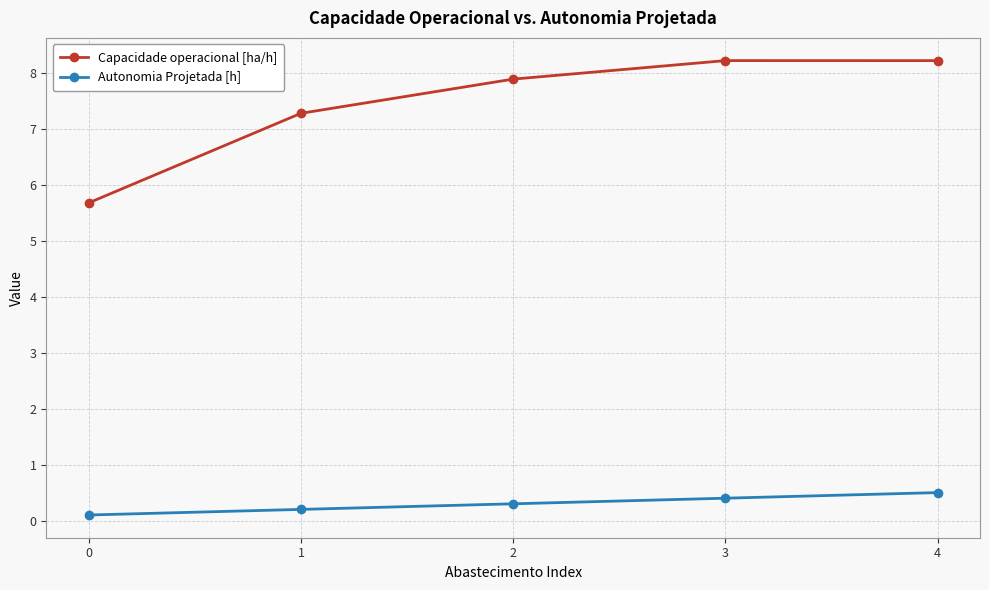

Does the chart display data point markers on the line(s)?

Yes